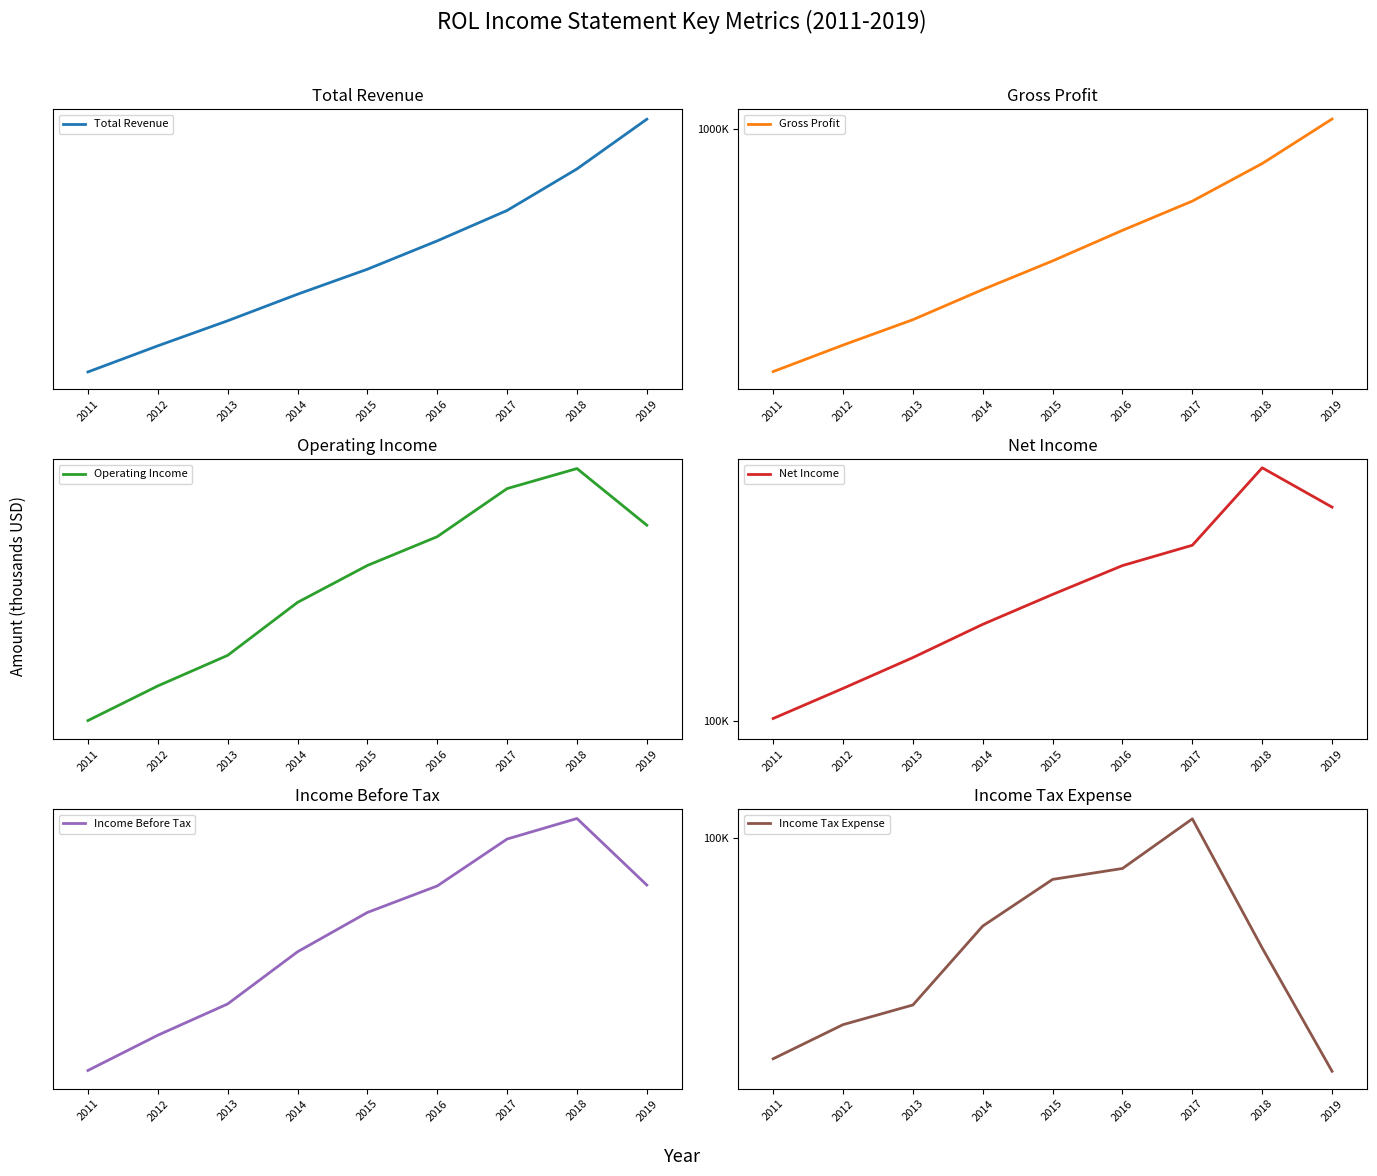

At which label does Income Before Tax reach its minimum?

2011